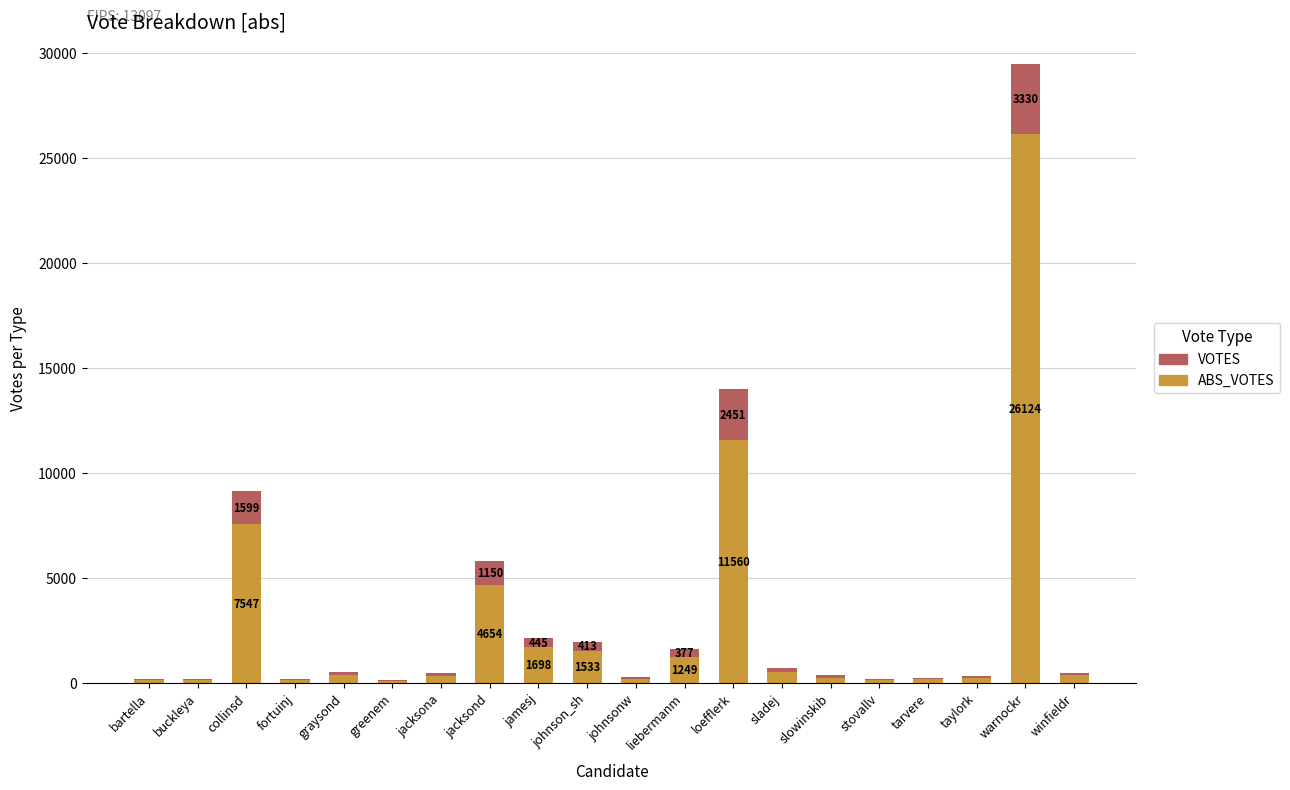

At which category is the sum across all series the highest?

warnockr